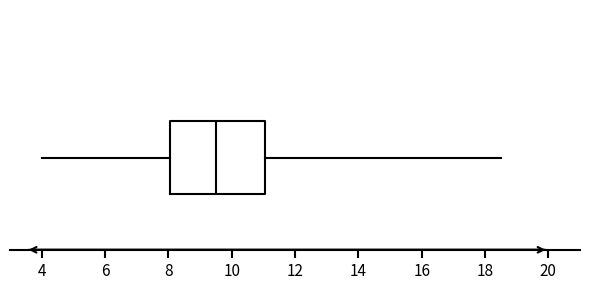

Transcribe this box plot: give where the median line is, the range the box spans, and where the two whiskers end, as read against the x-axis. The values are not printed on the chart, so give them approximately, as read against the axis.

median 9.6, box 8.0 to 11.0, whiskers 4.0 to 18.6